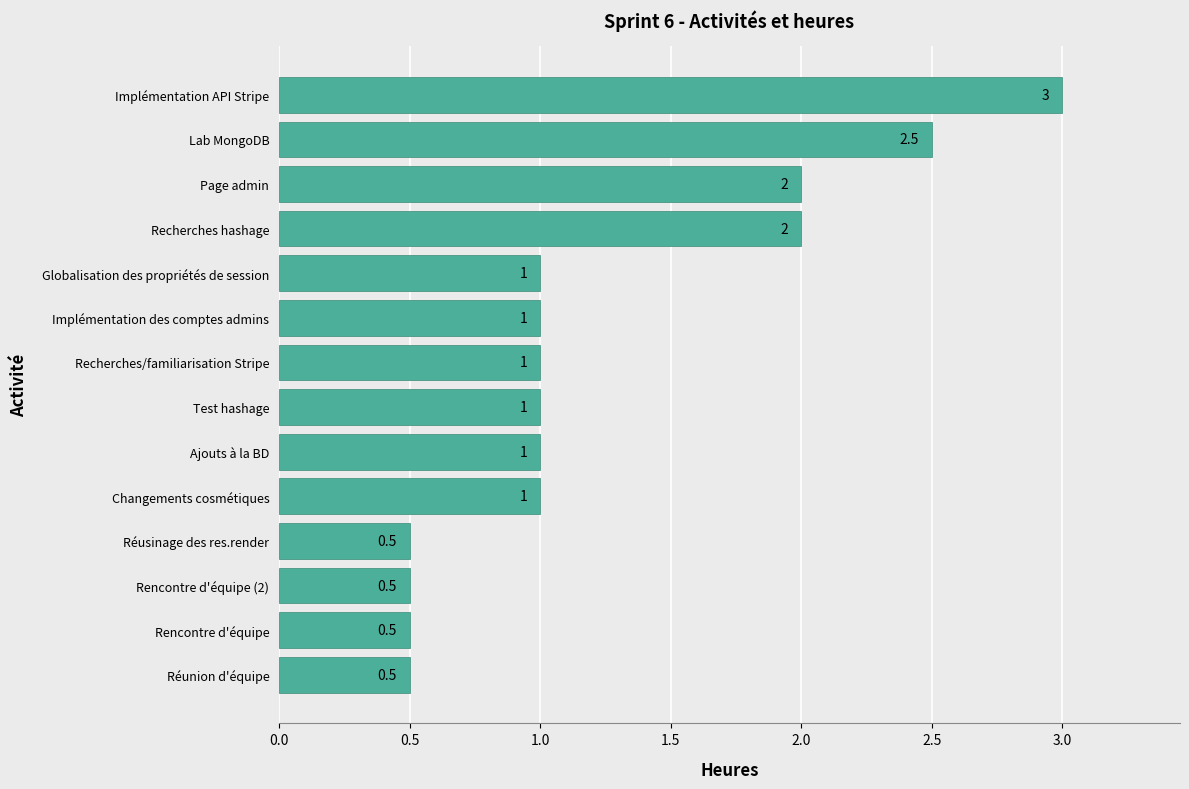

What is the sum of the values at Implémentation API Stripe and Ajouts à la BD?

4.0